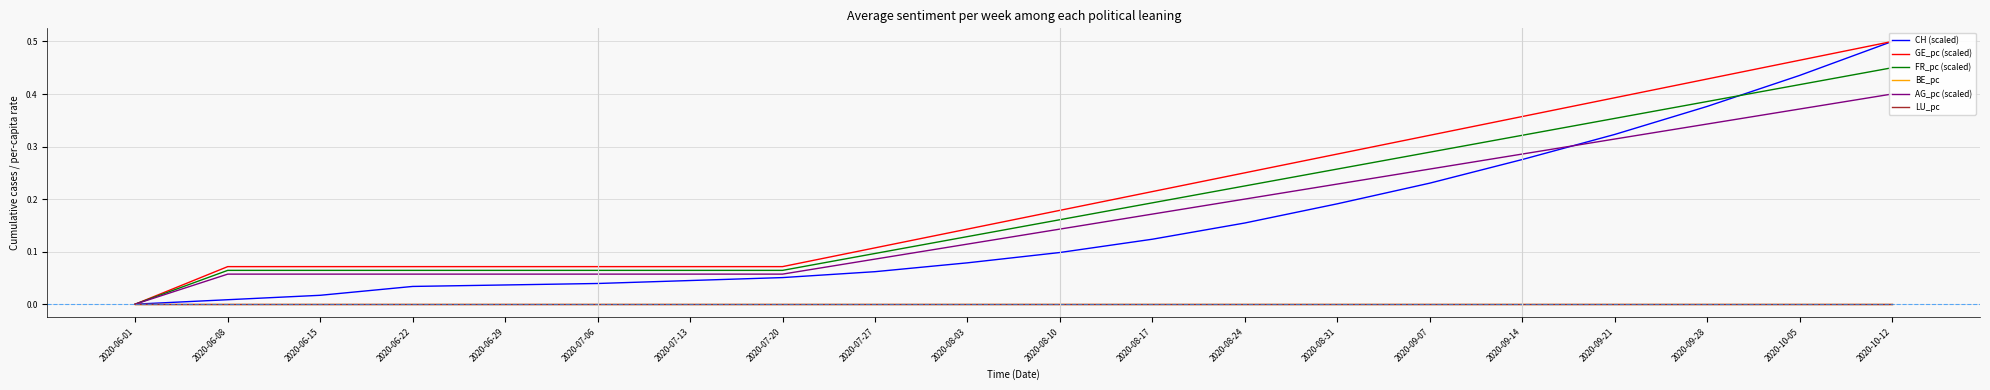

What value does the GE_pc (scaled) series have at 2020-09-28?

0.4